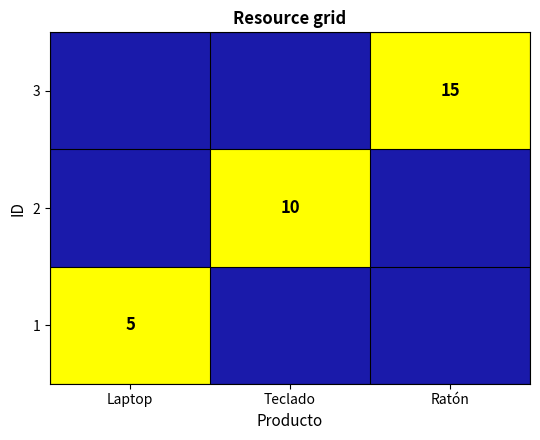

True or false: 1 has a value of 7 at Laptop.

False